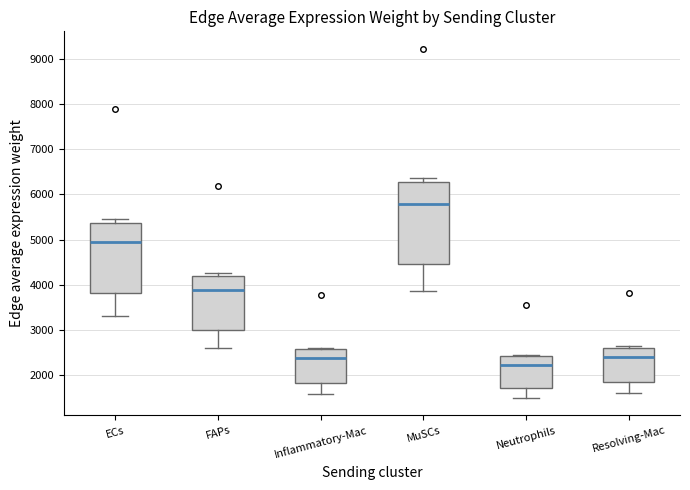

Which box's median line is the highest?

MuSCs